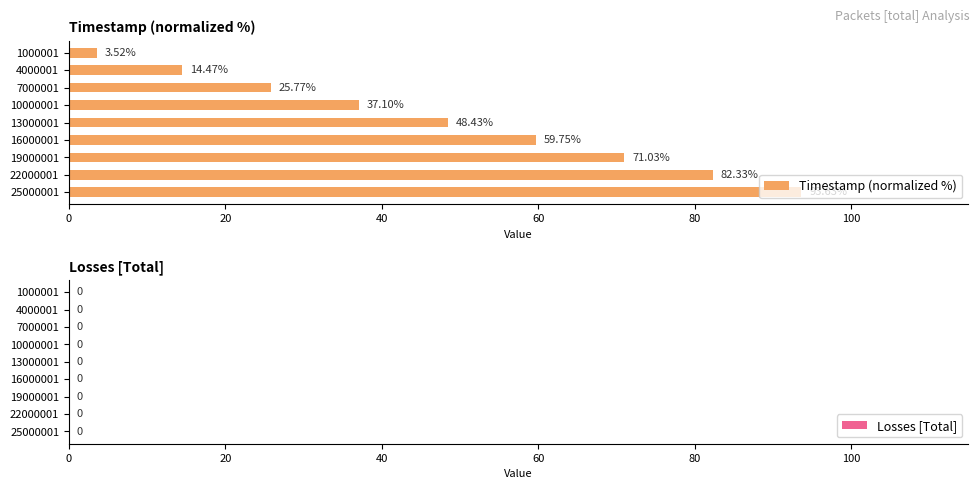

List the labels in order of value, largest first.

25000001, 22000001, 19000001, 16000001, 13000001, 10000001, 7000001, 4000001, 1000001